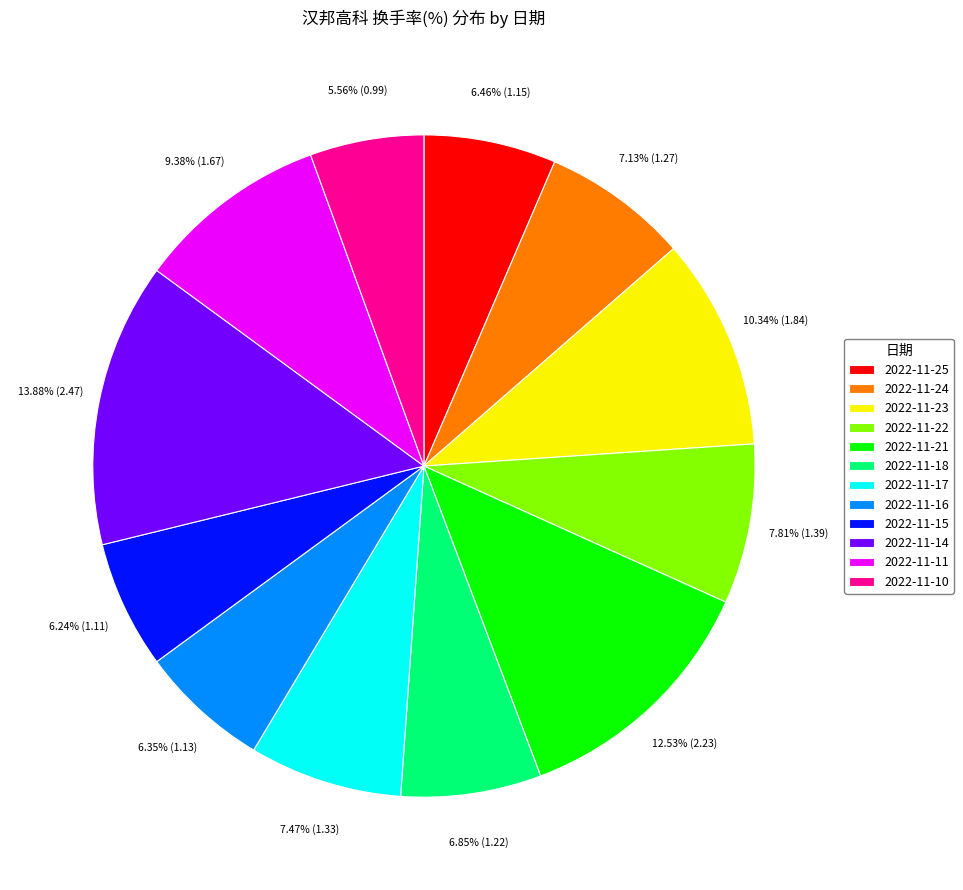

To the nearest percent, what portion does 2022-11-21 represent?

13%